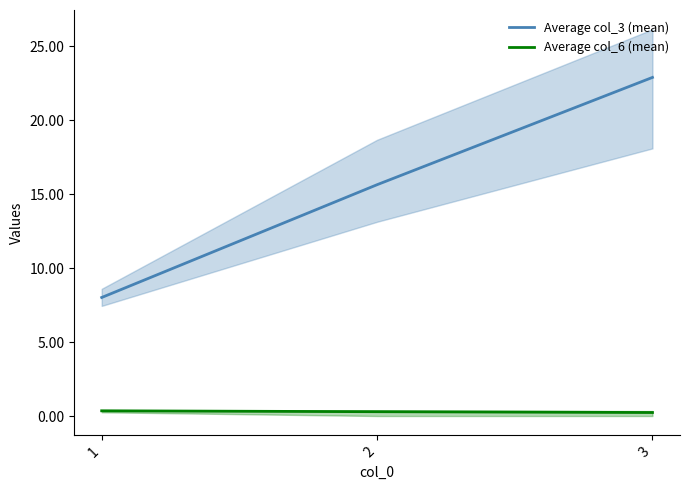

Reading left to right, list all the values displayed in this chart.

Average col_3 (mean): 8.0	15.6	22.9
Average col_6 (mean): 0.4	0.3	0.2